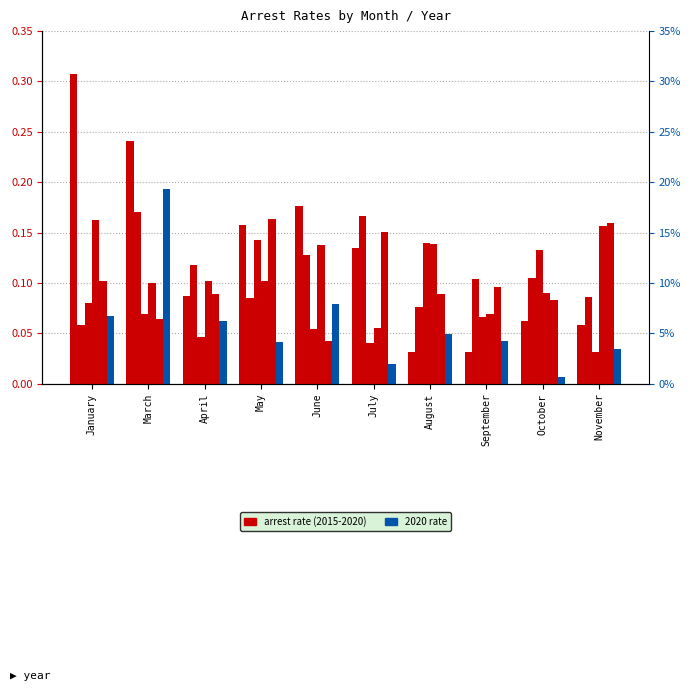

Rank the categories by 2017 value from highest to lowest.

May, August, October, January, March, September, June, April, July, November